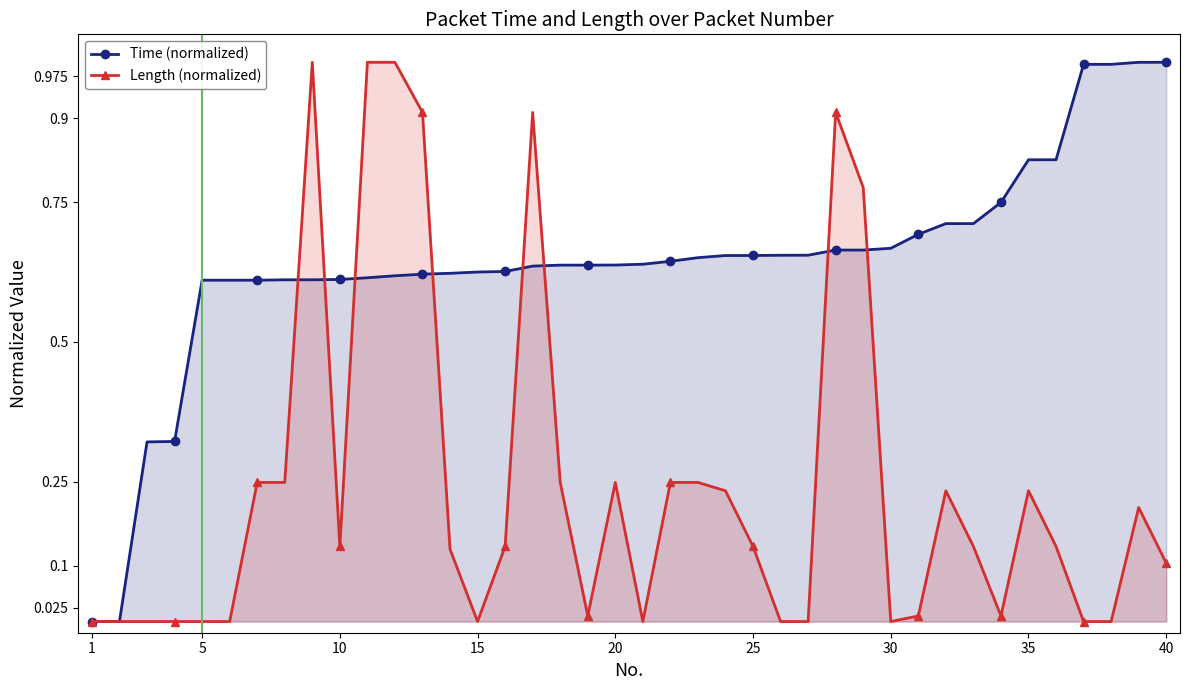

Rank the series at 15 from lowest to highest value.

Length (normalized), Time (normalized)